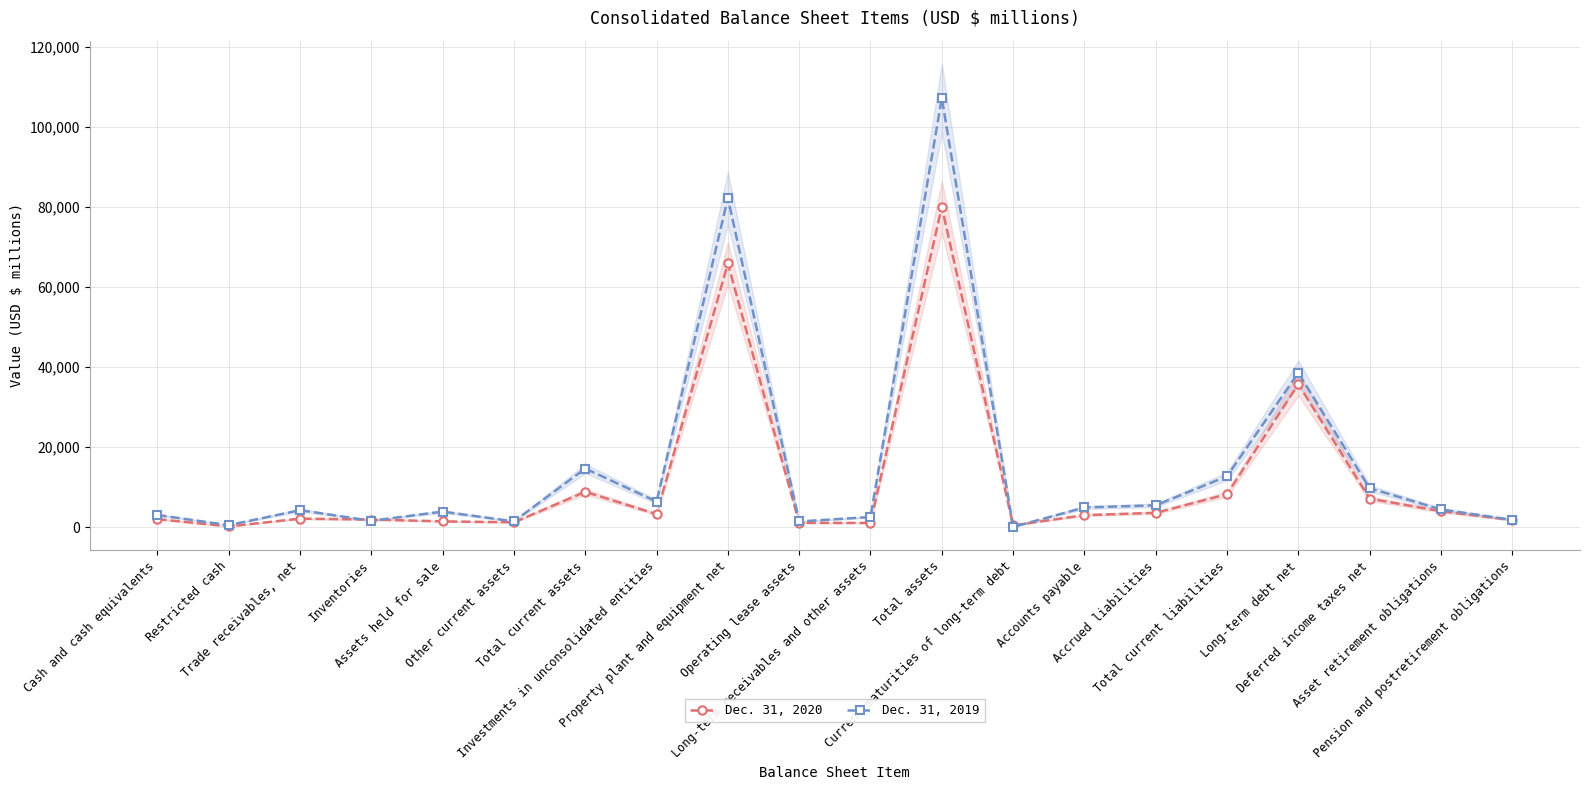

After their last crossing, which series has the higher values: Dec. 31, 2019 or Dec. 31, 2020?

Dec. 31, 2019